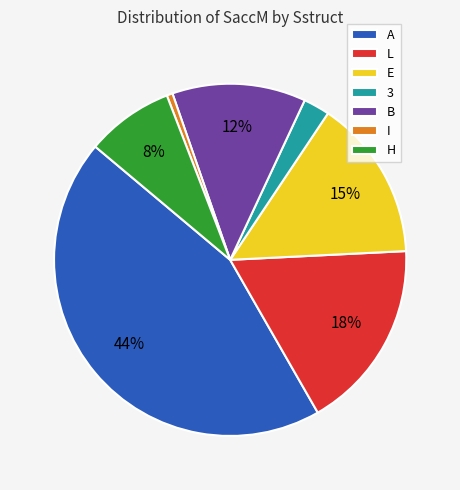

Between 3 and B, which is larger?

B